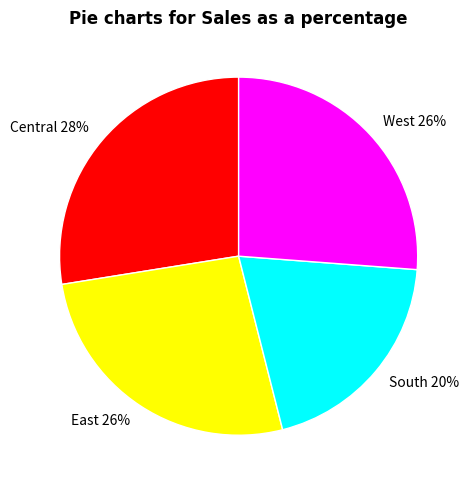

To the nearest percent, what percentage of the pie is South?

20%